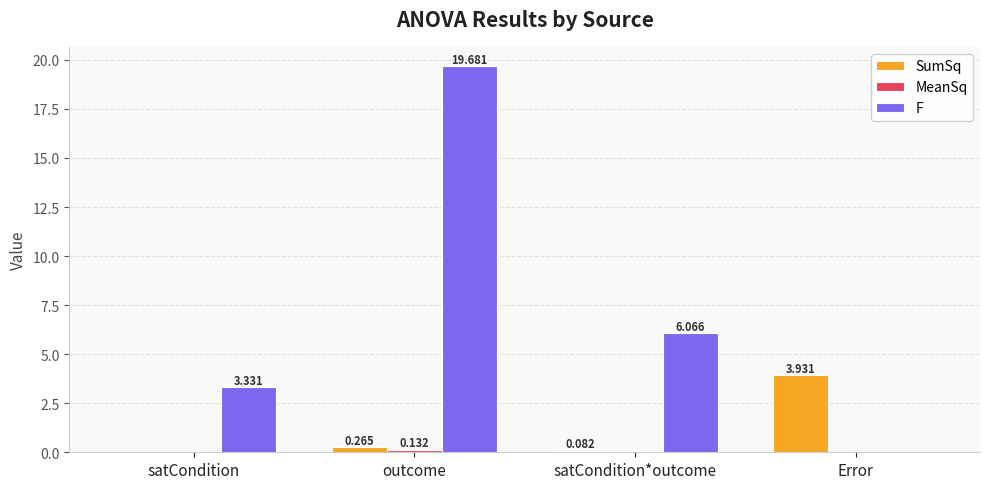

Is the value of SumSq at satCondition*outcome greater than the value of F at Error?

Yes